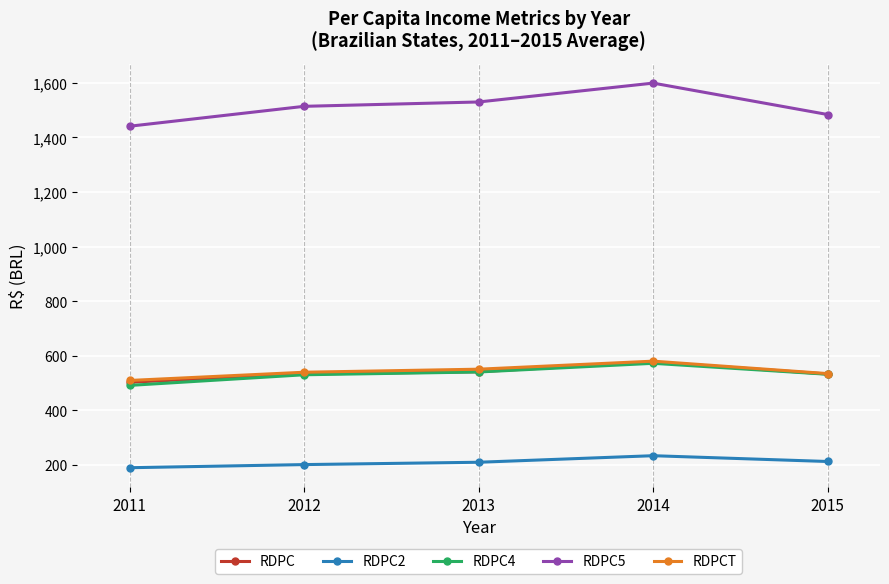

Between 2013 and 2014, which series saw the biggest shift?

RDPC5